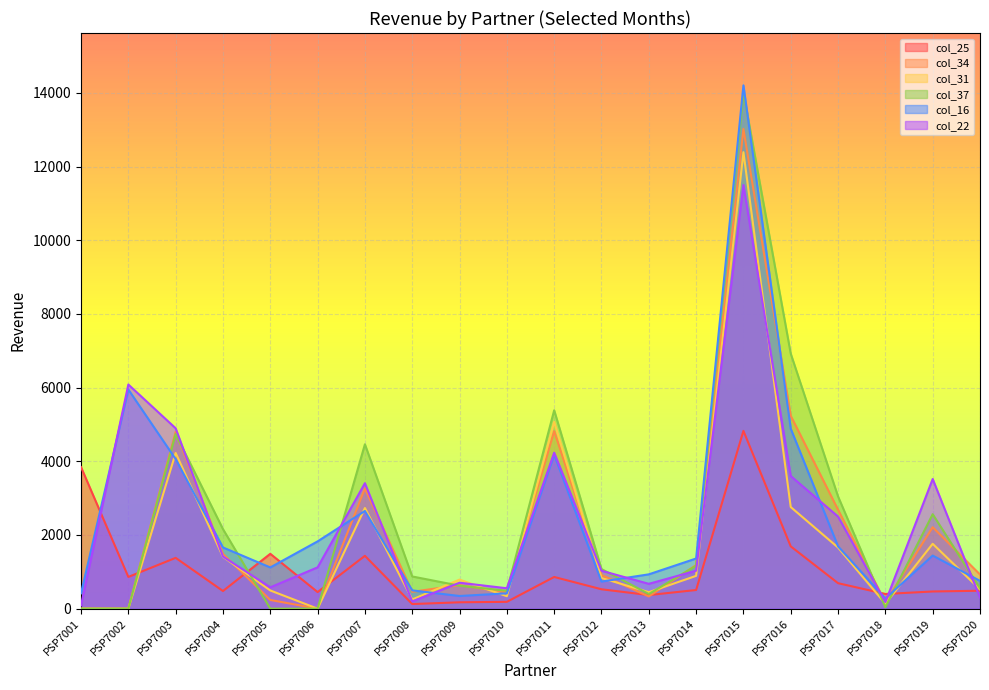

Reading right to left, extract all data points from this chart.

col_25: 486.2	466.2	398.8	691.2	1690.0	4825.0	506.2	368.8	526.2	860.0	185.0	172.5	125.0	1433.8	450.0	1488.8	478.8	1378.8	861.2	3841.2
col_34: 926.2	2211.2	176.2	2683.8	5233.8	13018.8	1183.8	331.2	913.8	4818.8	442.5	638.8	457.5	3263.8	0.0	236.2	1486.2	4801.2	0.0	0.0
col_31: 522.5	1760.0	132.5	1658.8	2757.5	12390.0	890.0	447.5	832.5	5070.0	337.5	788.8	250.0	2731.2	0.0	493.8	1407.5	4225.0	0.0	0.0
col_37: 553.8	2563.8	37.5	3045.0	6921.2	14010.0	1165.0	397.5	1075.0	5383.8	485.0	622.5	873.8	4461.2	0.0	0.0	2158.8	4737.5	0.0	0.0
col_16: 753.8	1441.2	277.5	1691.2	4885.0	14203.8	1361.2	931.2	735.0	4180.0	416.2	343.8	496.2	2651.2	1826.2	1118.8	1661.2	4058.8	5947.5	417.5
col_22: 300.0	3518.8	178.8	2498.8	3600.0	11497.5	1030.0	673.8	1028.8	4233.8	553.8	703.8	196.2	3405.0	1121.2	578.8	1413.8	4895.0	6083.8	87.5